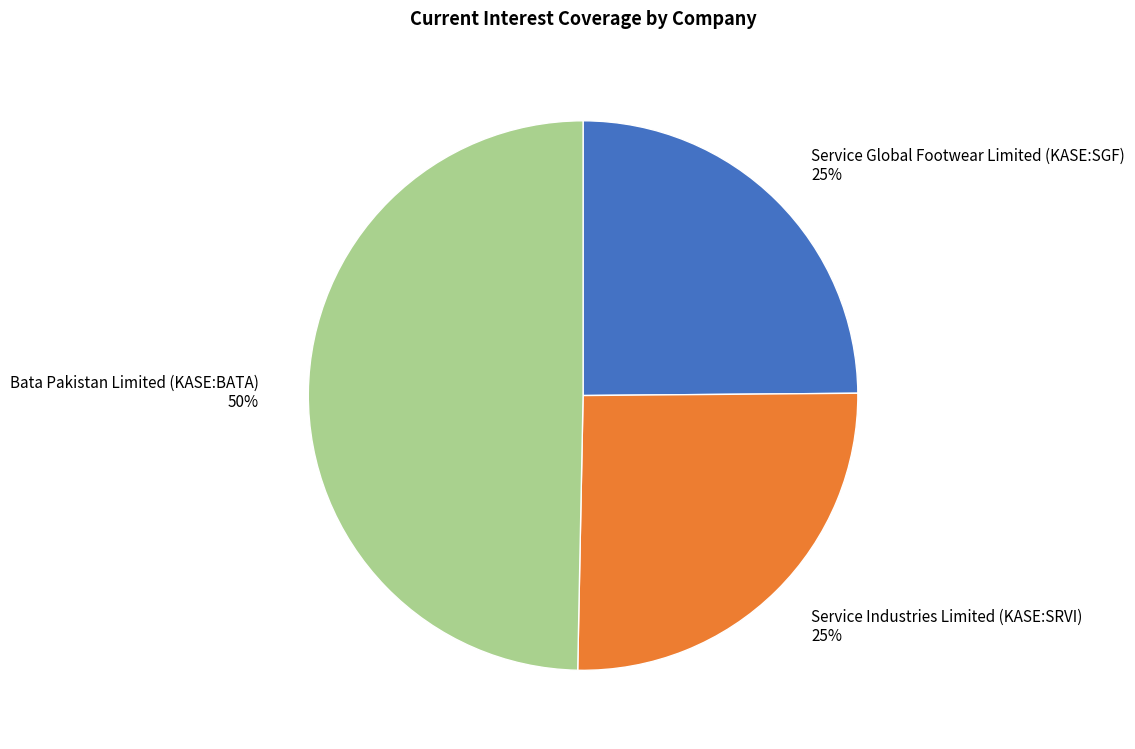

To the nearest percent, what portion does Service Industries Limited (KASE:SRVI) represent?

25%